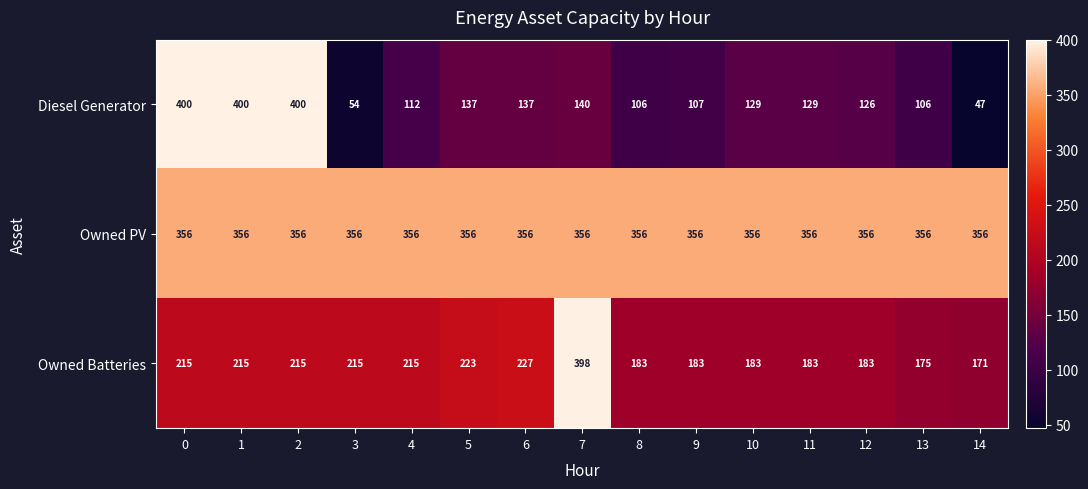

Rank the series by their average value, from highest to lowest.

Owned PV, Owned Batteries, Diesel Generator